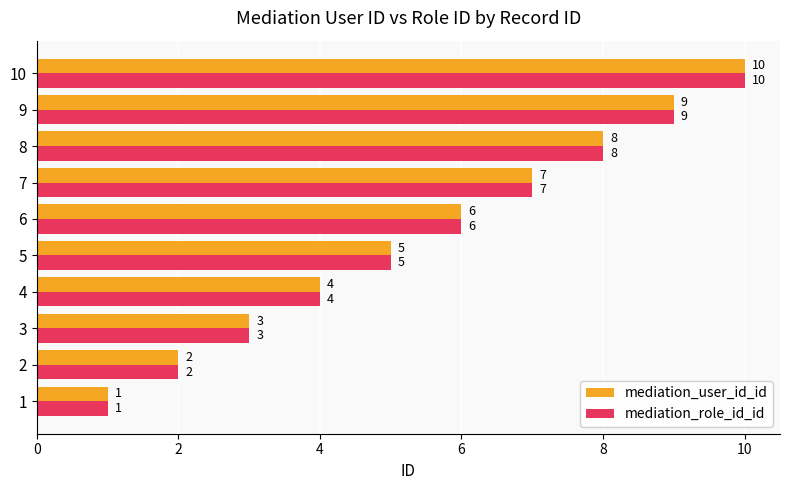

What is the sum of all mediation_user_id_id values?

55